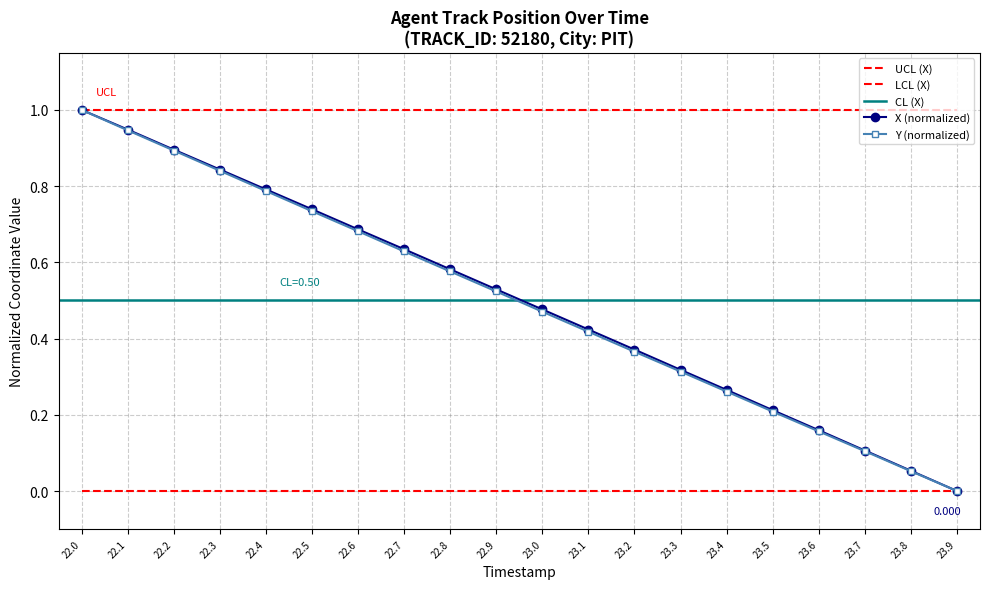

Which series has the largest range (max minus min)?

X